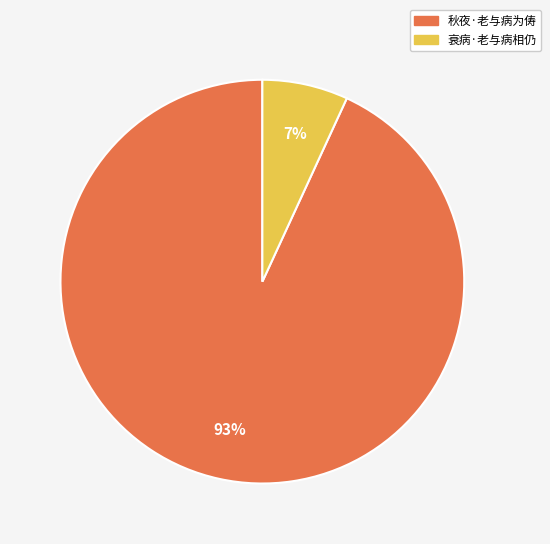

Is 秋夜·老与病为俦 the majority of the pie?

Yes